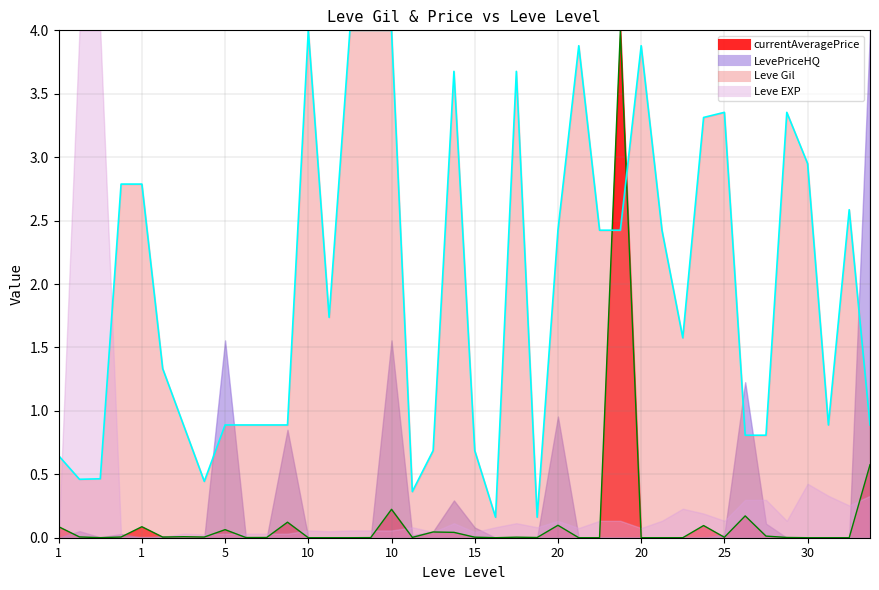

Which series changed the most between 5 and 15?

Leve Gil